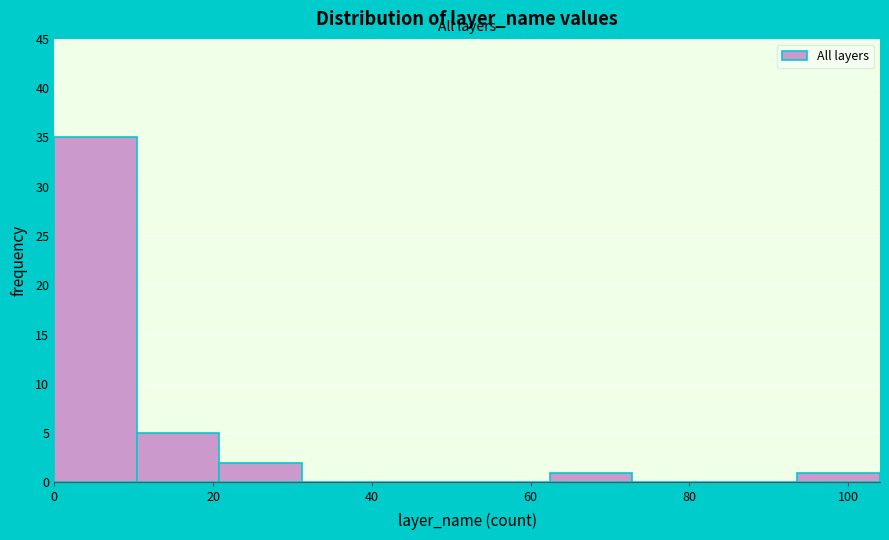

Reading left to right, transcribe this chart: for each bar, give the range it covers on the x-axis and its height. Neither the bar edges nor the heights are printed on the chart, so give them approximately, as read against the axes.

0.0 to 10.4: 35
10.4 to 20.8: 5
20.8 to 31.2: 2
31.2 to 41.6: 0
41.6 to 52.0: 0
52.0 to 62.4: 0
62.4 to 72.8: 1
72.8 to 83.2: 0
83.2 to 93.6: 0
93.6 to 104.0: 1